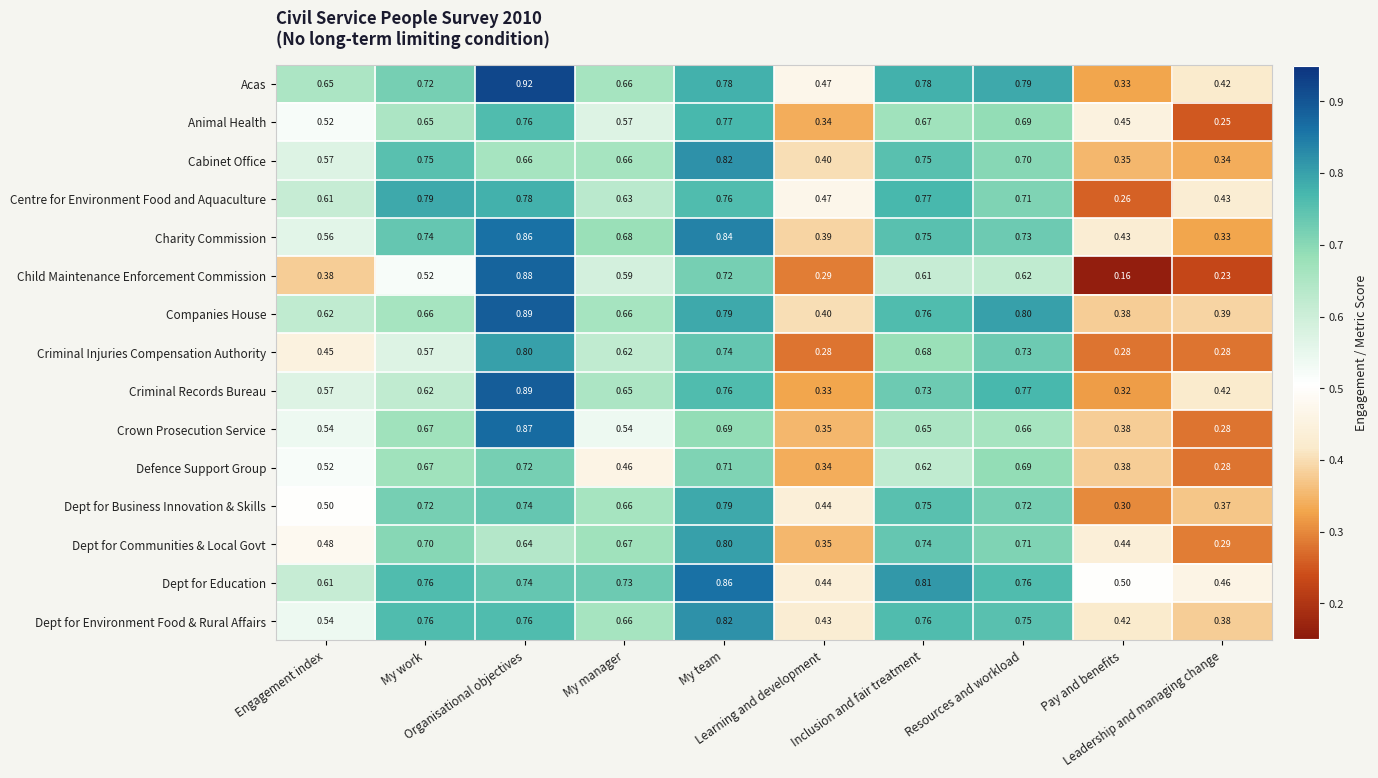

Which series has the largest range (max minus min)?

Child Maintenance Enforcement Commission